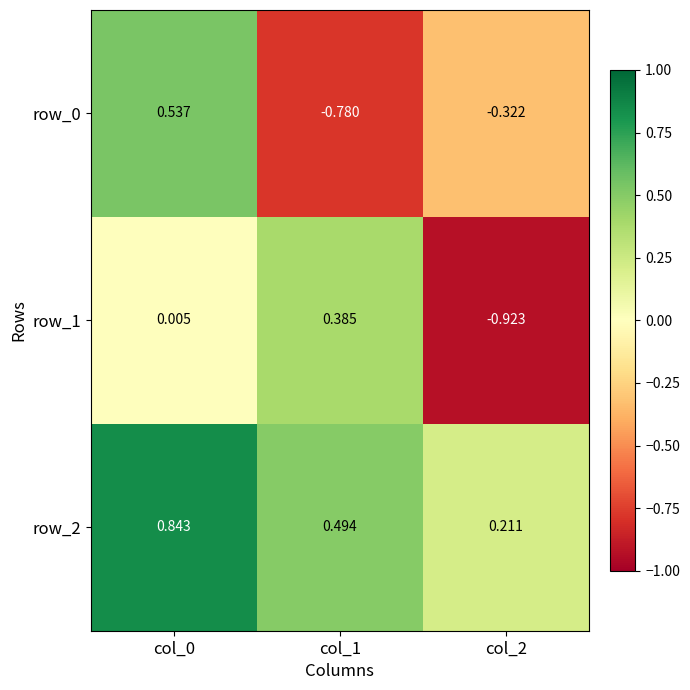

How many values in the row_1 series exceed 0?

2